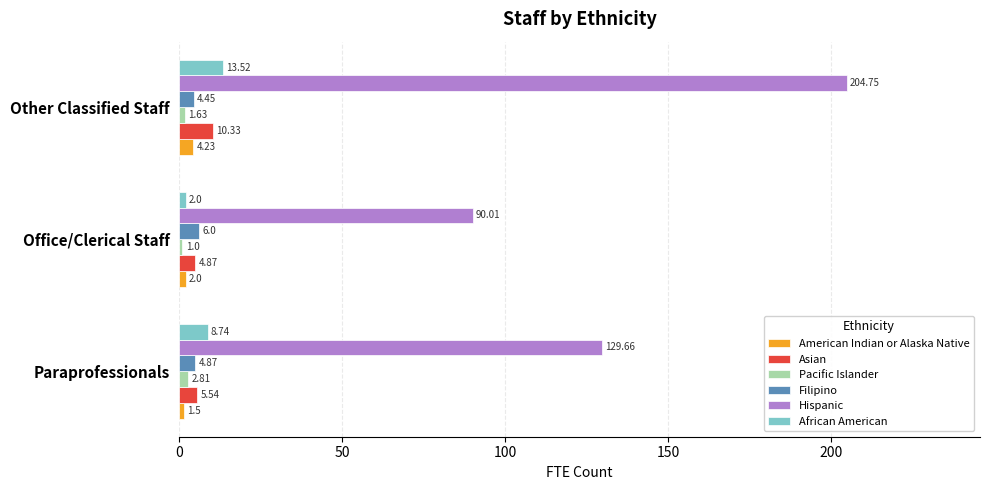

List the series in order of their peak value, lowest first.

Pacific Islander, American Indian or Alaska Native, Filipino, Asian, African American, Hispanic